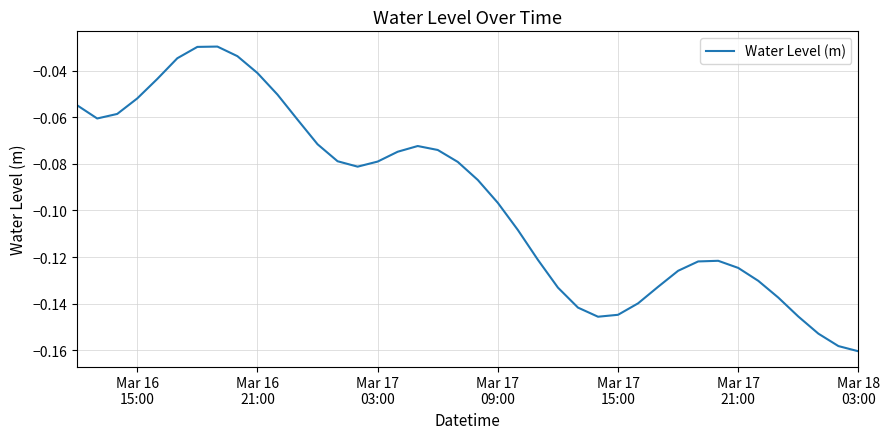

How many distinct data groups are displayed?

1